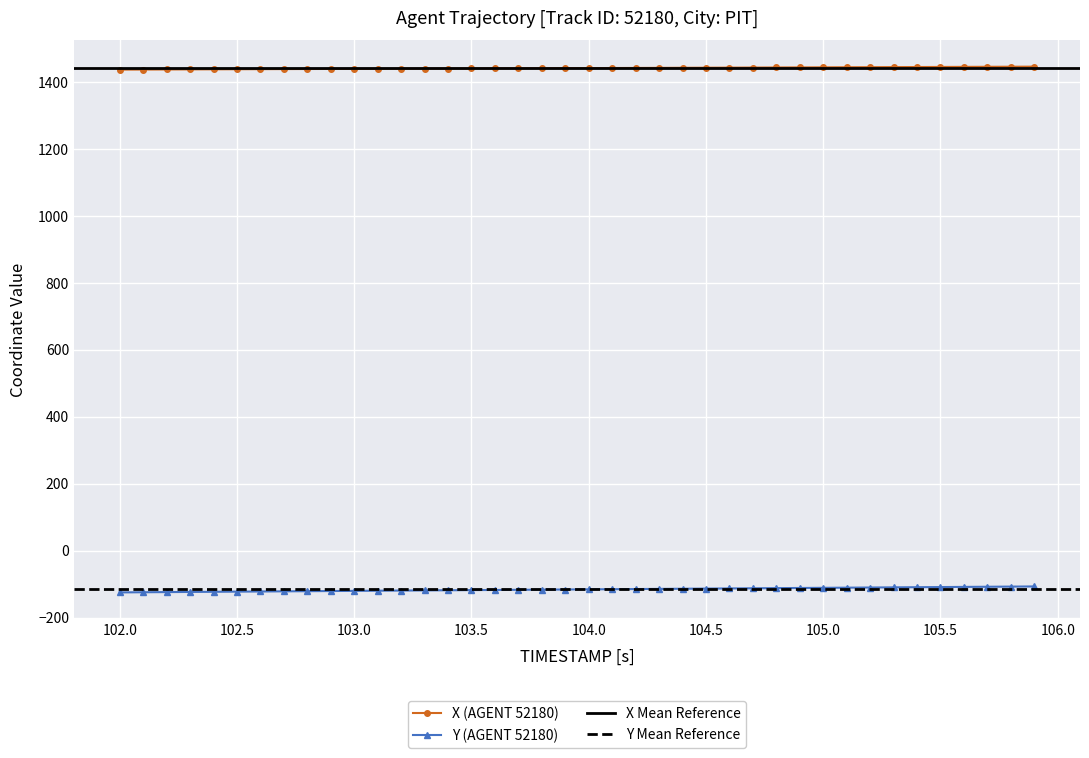

True or false: Y (AGENT 52180) and X (AGENT 52180) cross at least once.

False